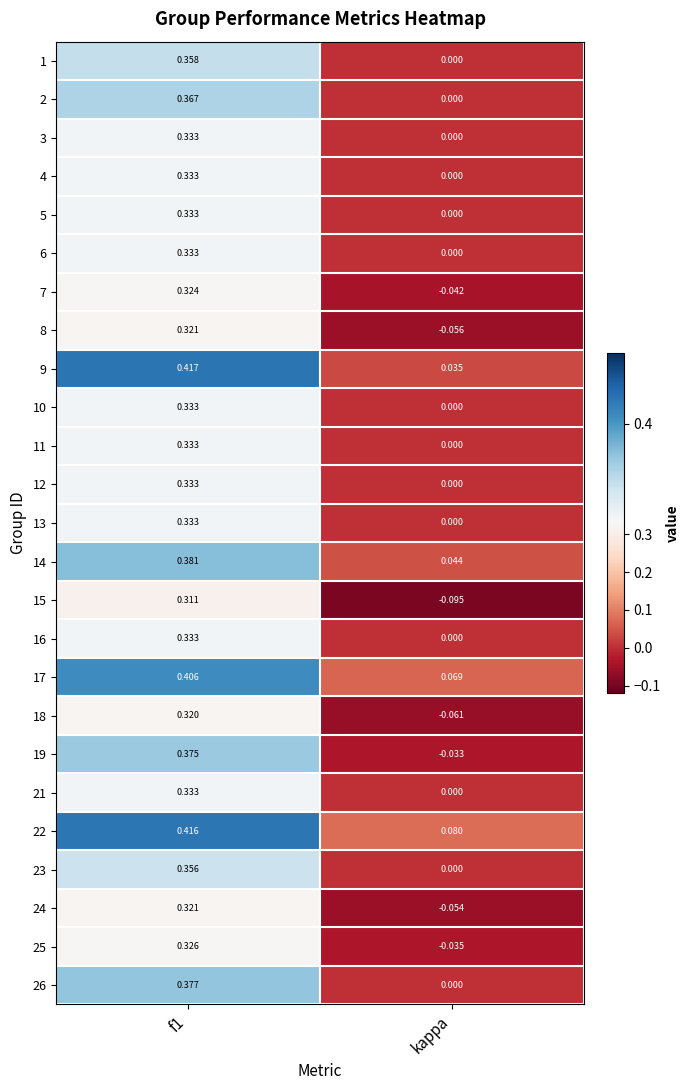

How many values in 11 are above zero?

1